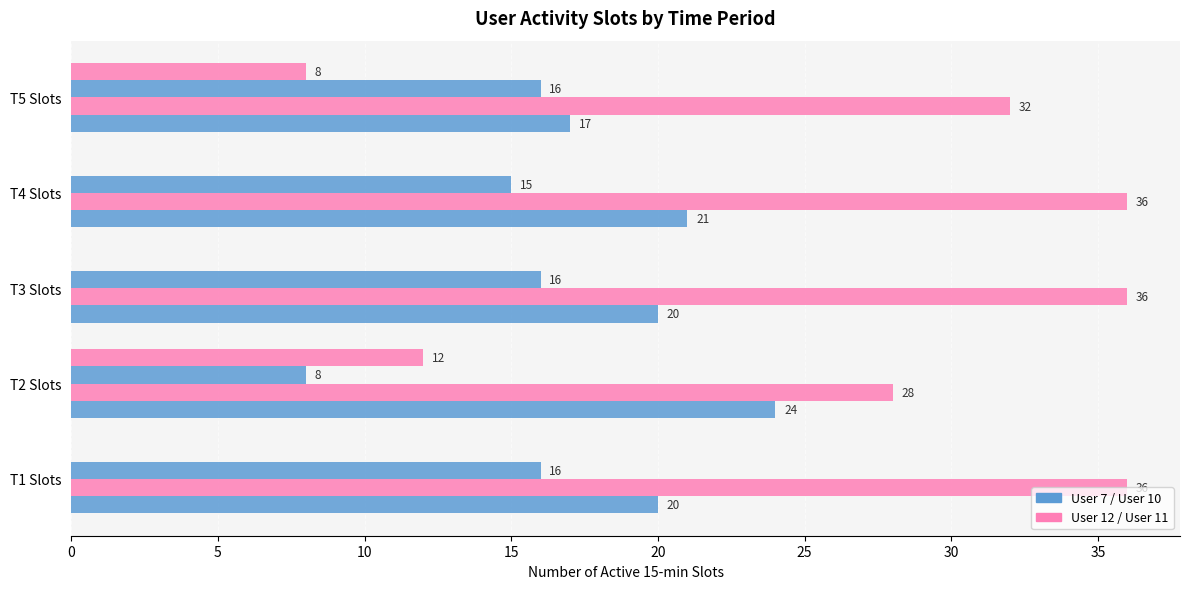

How many series are shown in this chart?

4